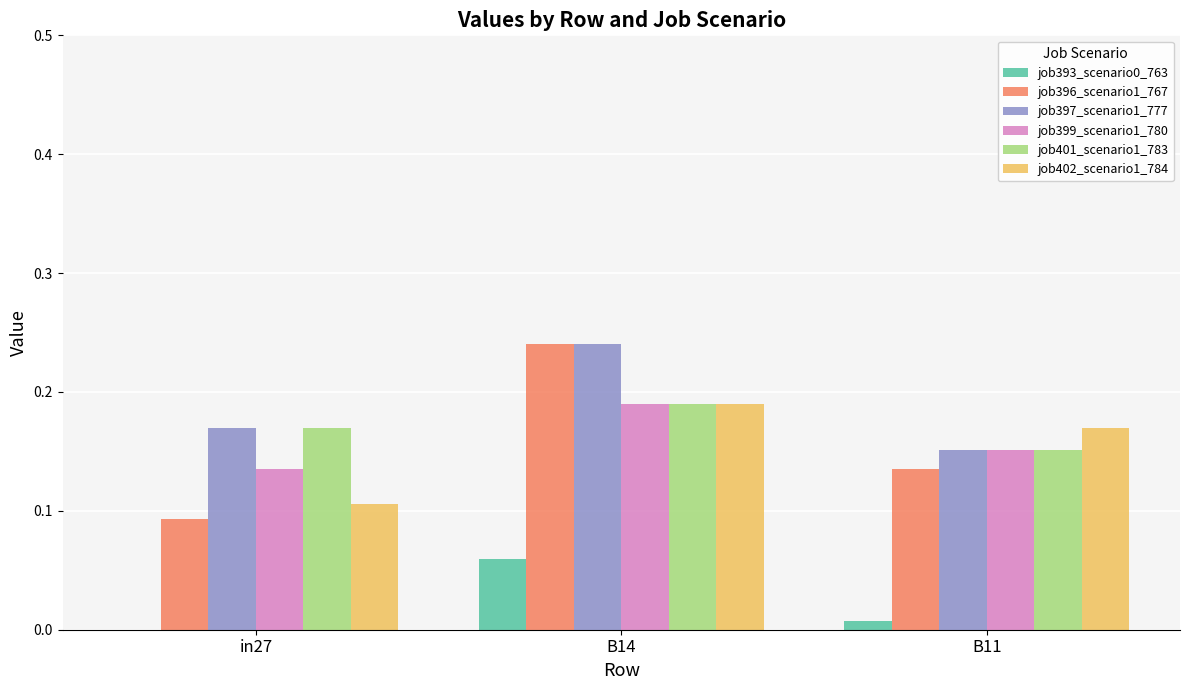

Which series has the largest total across all categories?

job397_scenario1_777